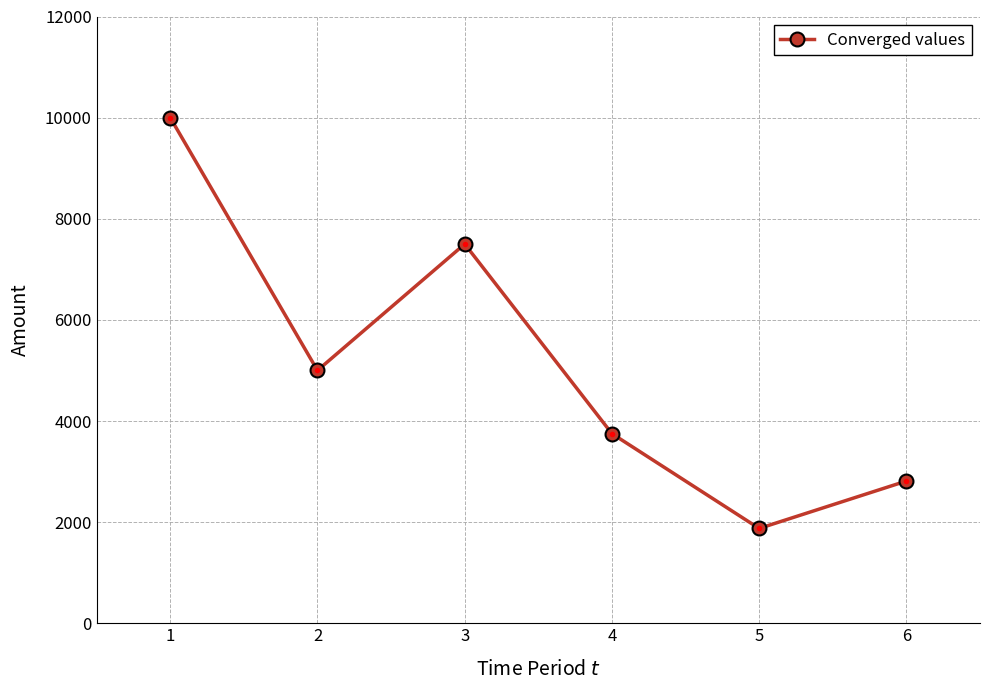

Where does the data first go above 5000?

1